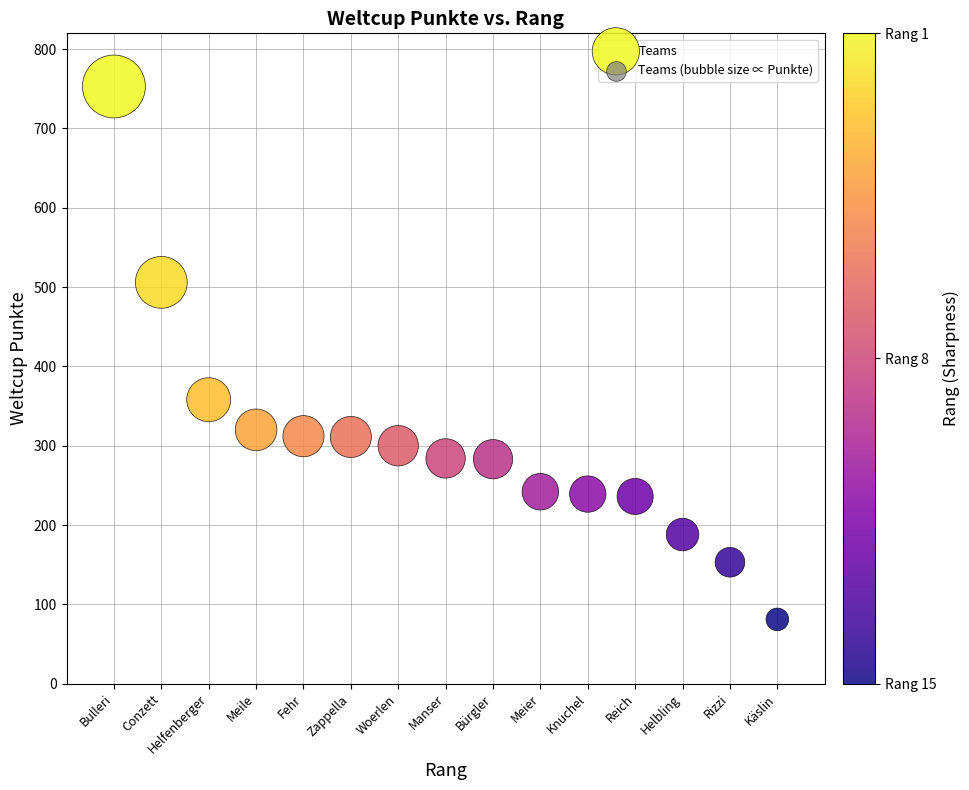

What is the range of Y values (max minus min)?

672